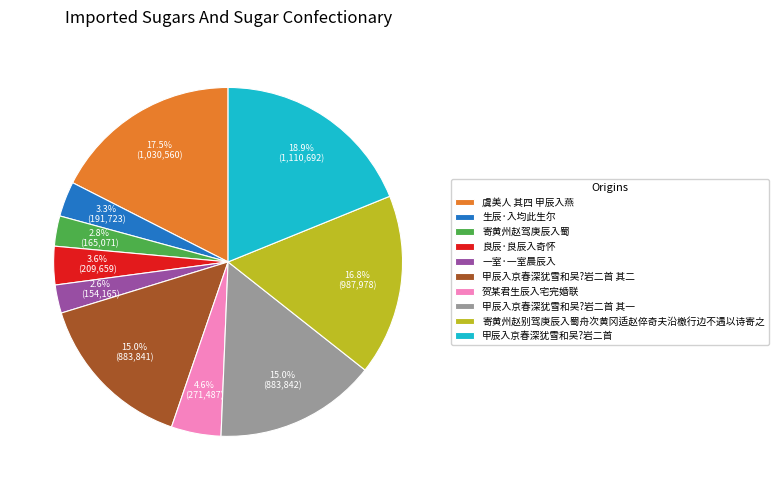

Does 贺某君生辰入宅完婚联 account for over 50% of the chart?

No